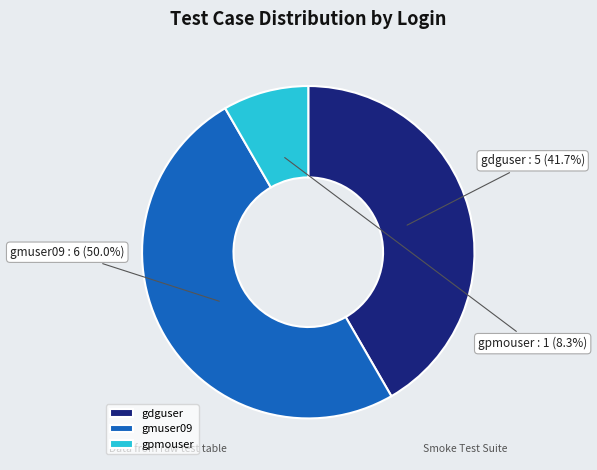

Which has a higher value, gdguser or gmuser09?

gmuser09